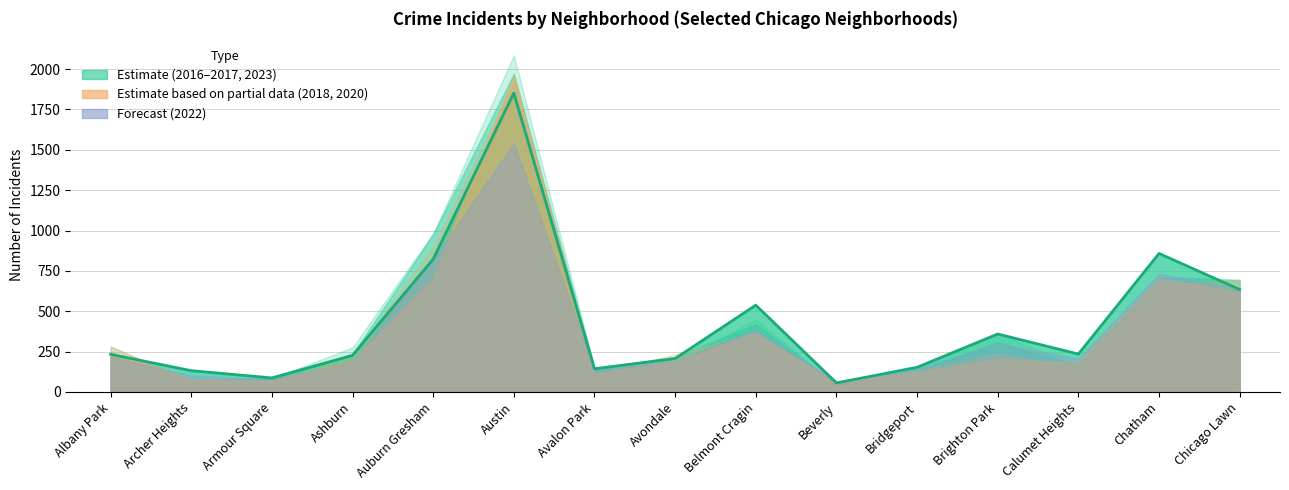

Where is 2020 nearest to the value 1010?

Auburn Gresham